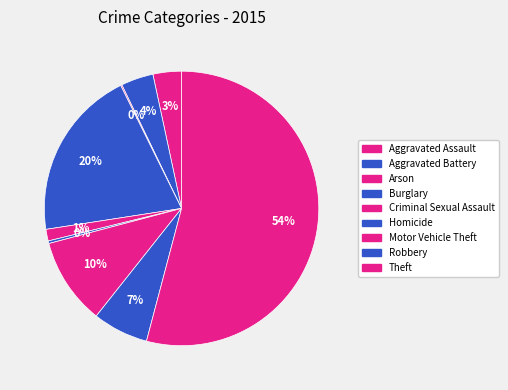

How many slices are in this pie chart?

9